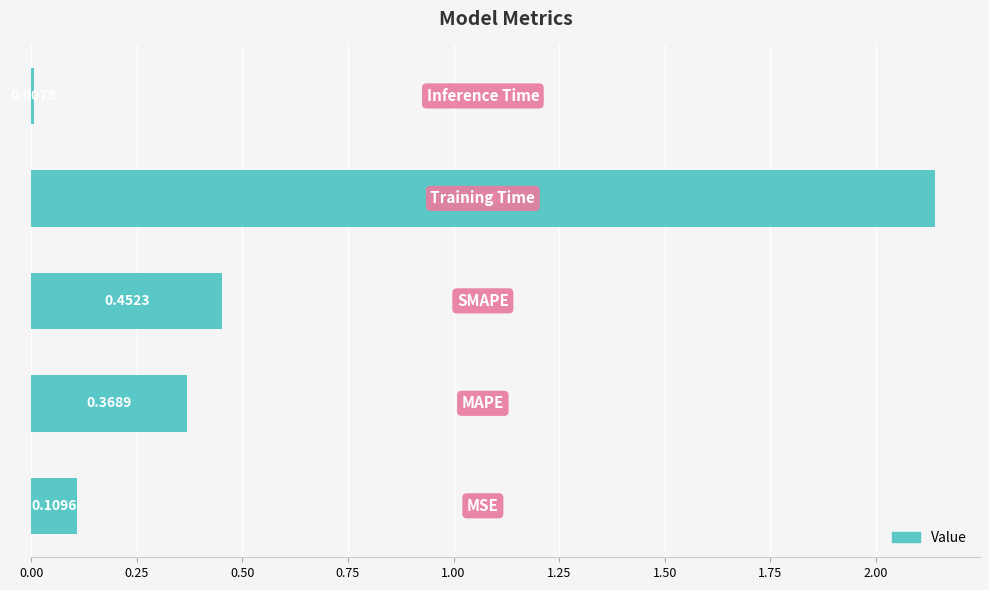

What is the sum of all values?

3.1